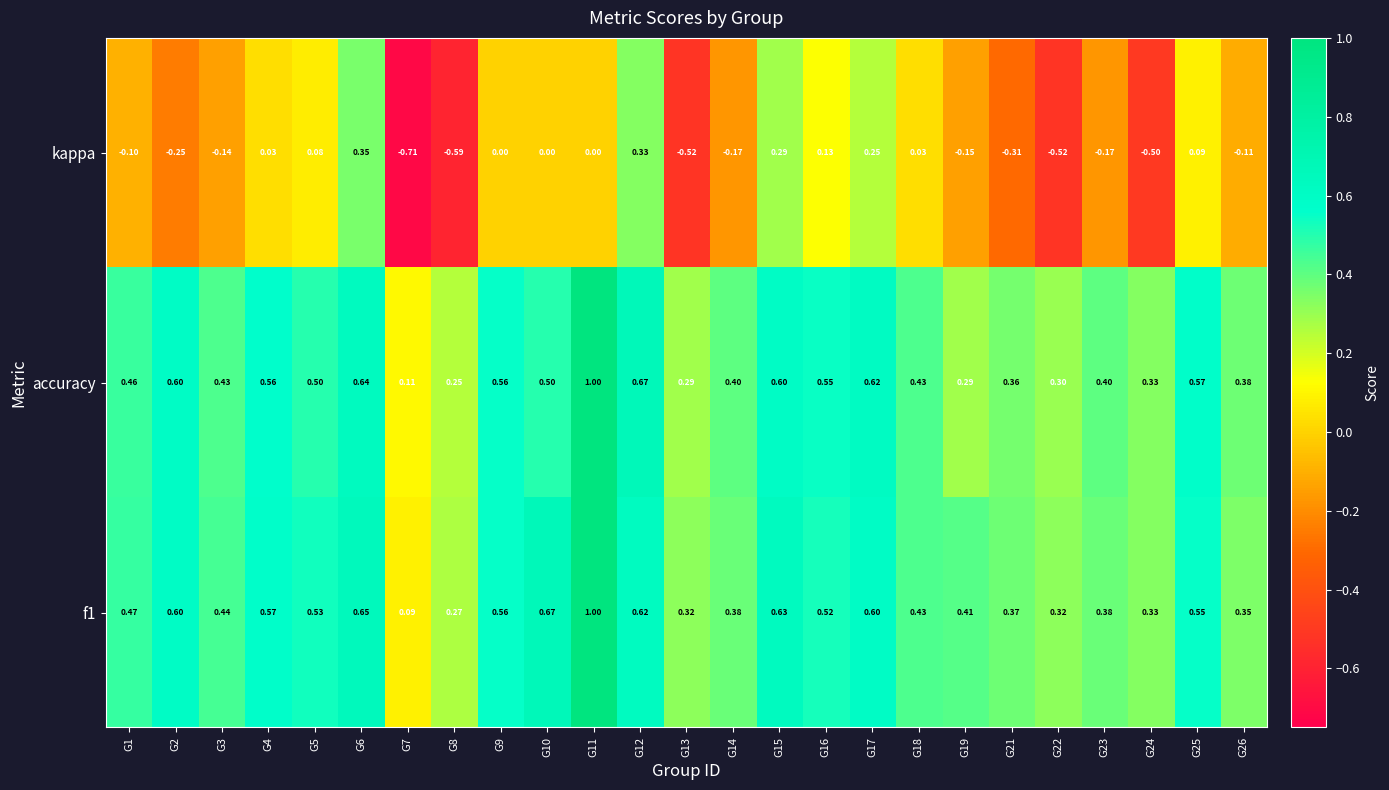

Which series has the largest range (max minus min)?

kappa